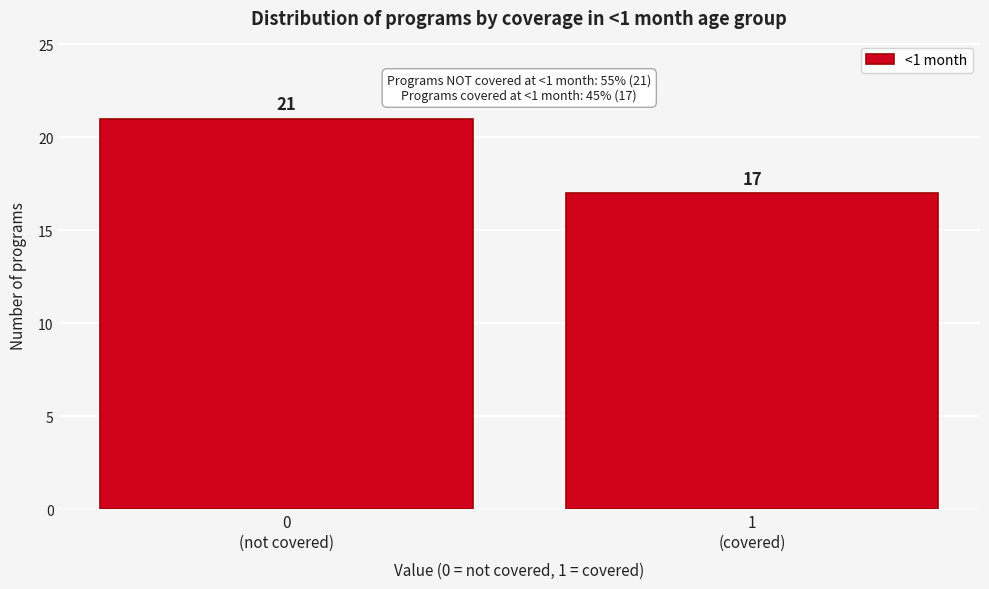

Reading left to right, what are all the values shown in this chart?

21	17